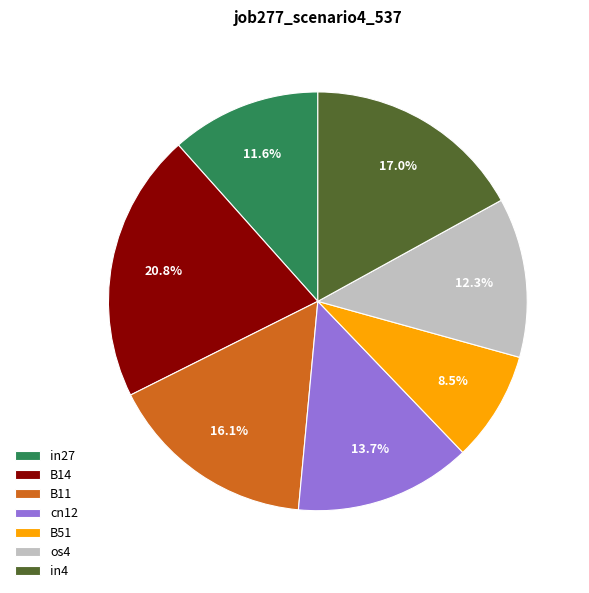

What percentage is NOT represented by B11?

83.9%